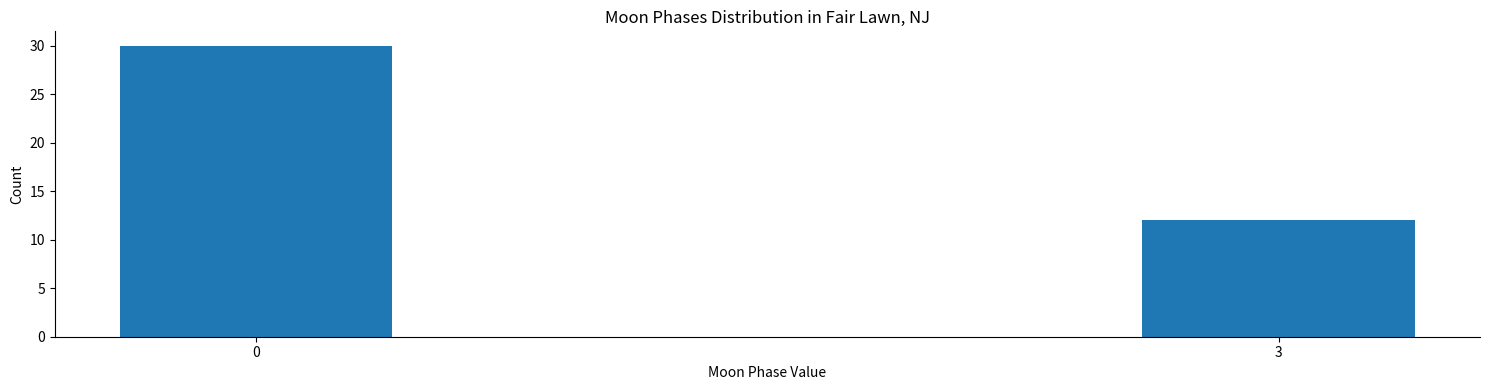

Reading left to right, what are all the values shown in this chart?

0=30	3=12